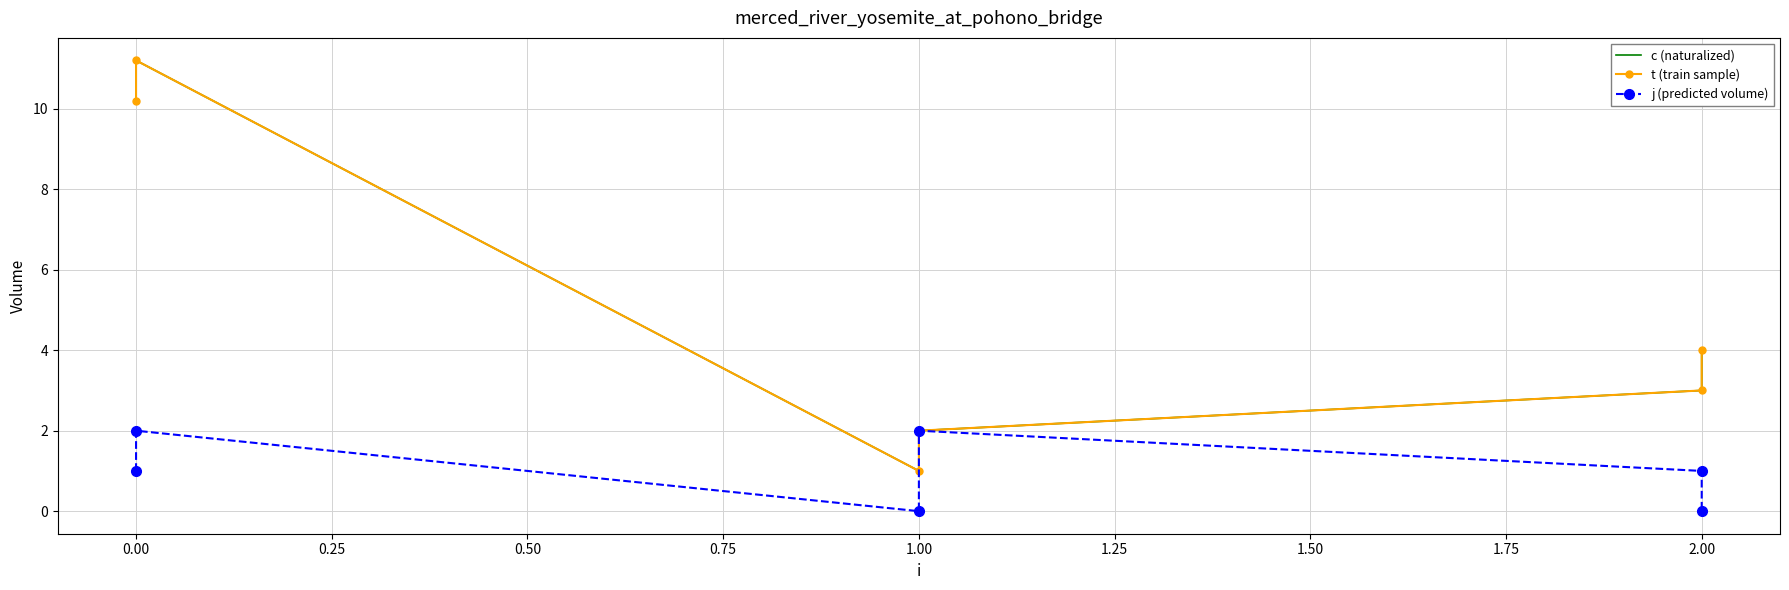

What is the value of the j (predicted volume) point at the 4th from the left?

2.0